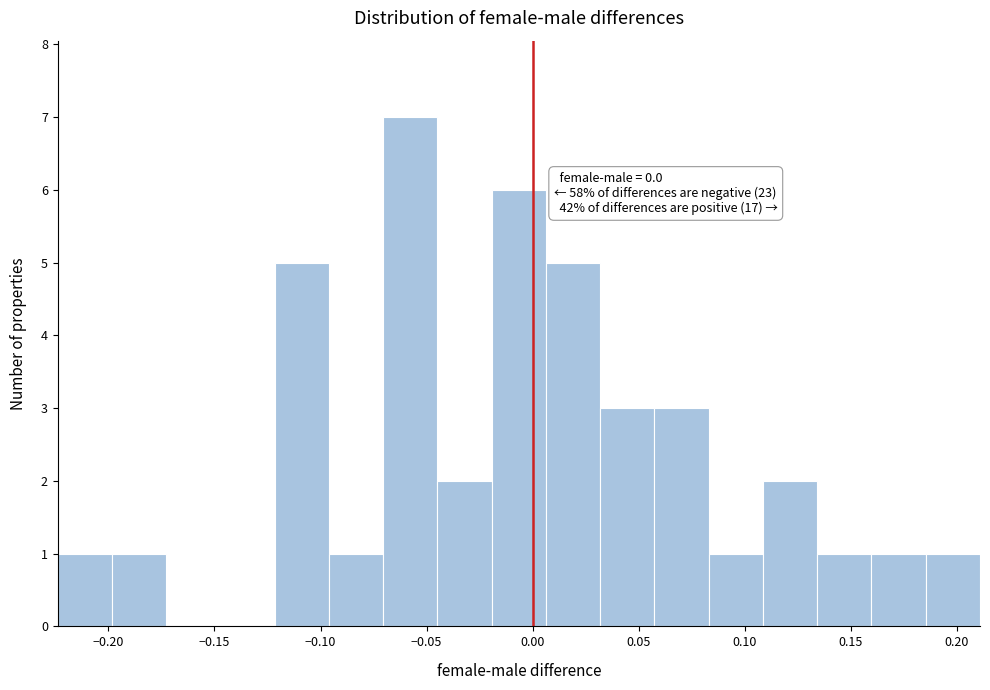

Which range on the x-axis has the tallest bar?

-0.070 to -0.045